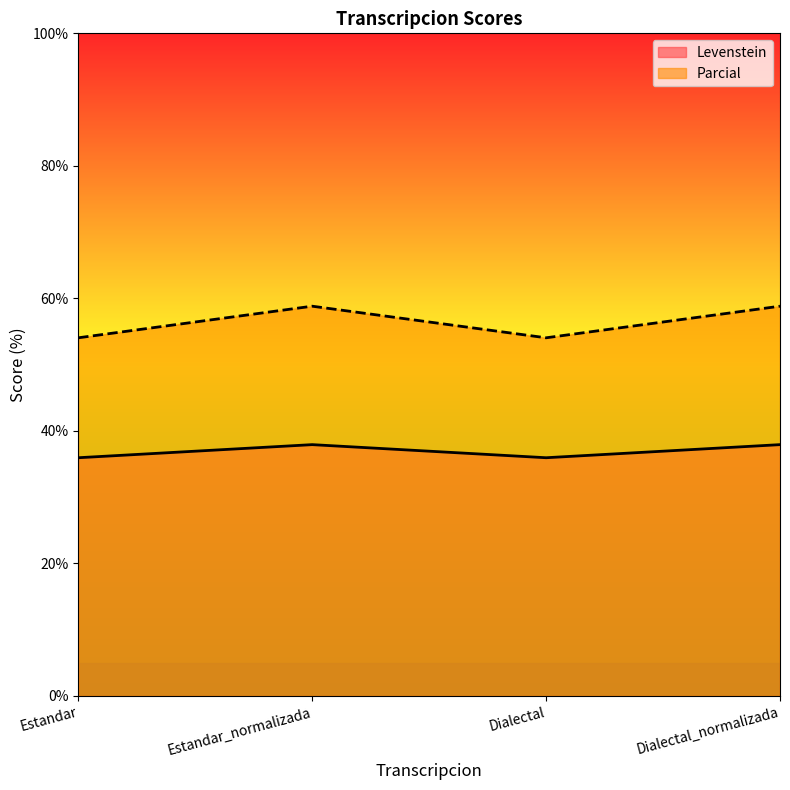

Count the Levenstein values in the range 35 to 37.

2